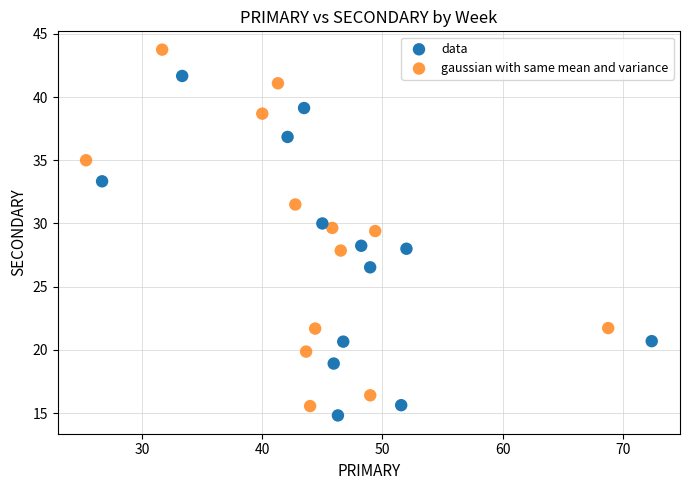

Which series reaches the maximum Y coordinate?

gaussian with same mean and variance